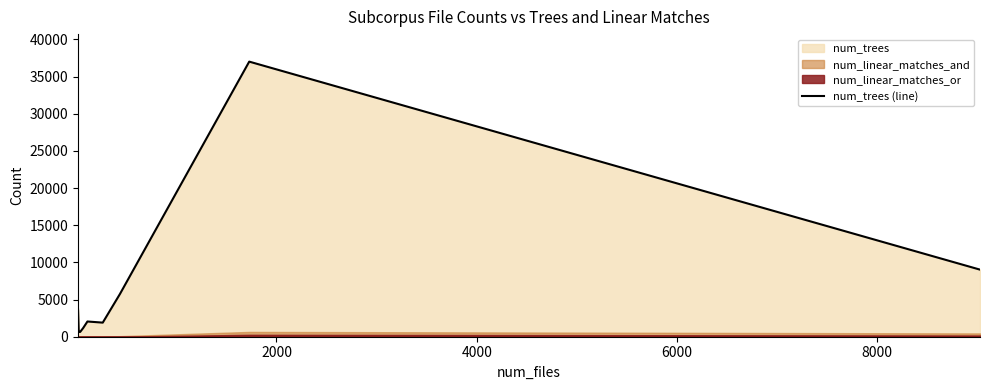

What is the maximum value shown in the chart?

37015